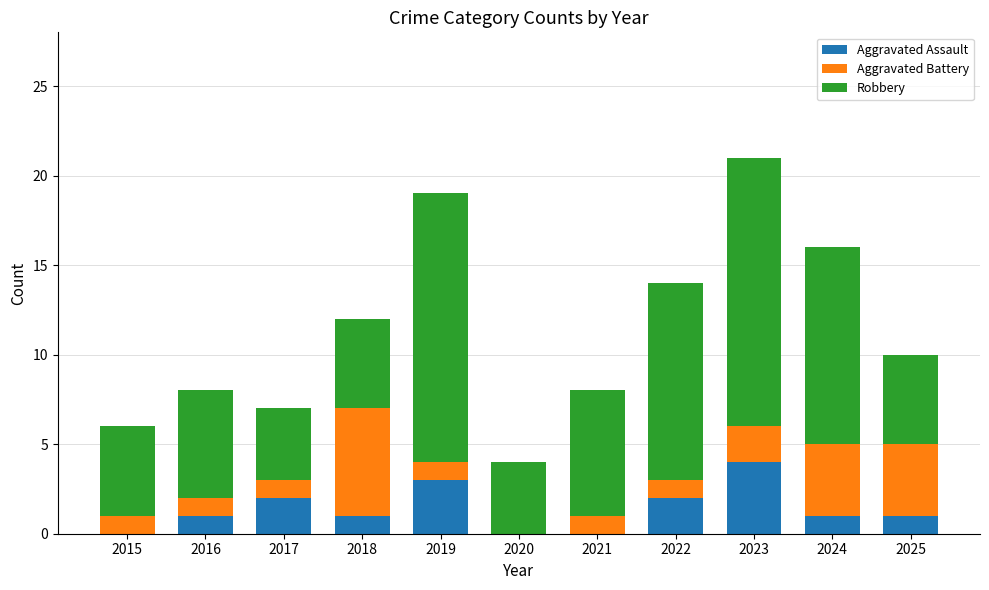

How many data points does each series have?

11